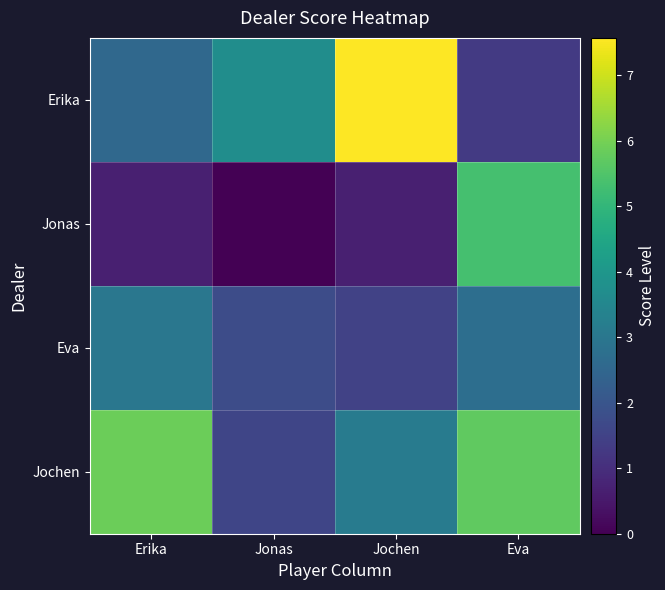

Reading left to right, transcribe all the data shown in this chart.

Erika: Erika=2.6	Jonas=3.7	Jochen=7.6	Eva=1.3
Jonas: Erika=0.7	Jonas=0.0	Jochen=0.7	Eva=5.3
Eva: Erika=3.0	Jonas=1.8	Jochen=1.5	Eva=2.8
Jochen: Erika=5.9	Jonas=1.6	Jochen=3.1	Eva=5.7